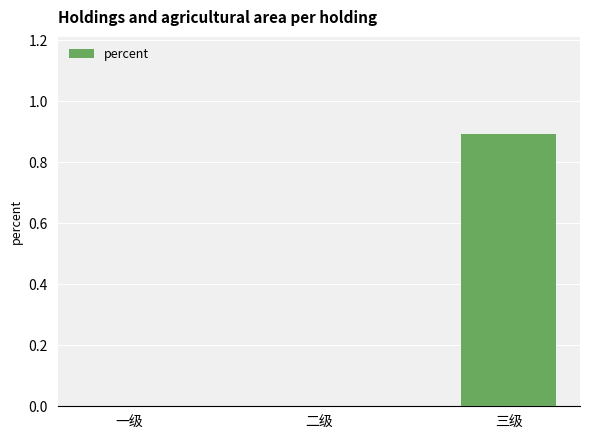

Reading left to right, list all the values displayed in this chart.

一级=0.0	二级=0.0	三级=0.9